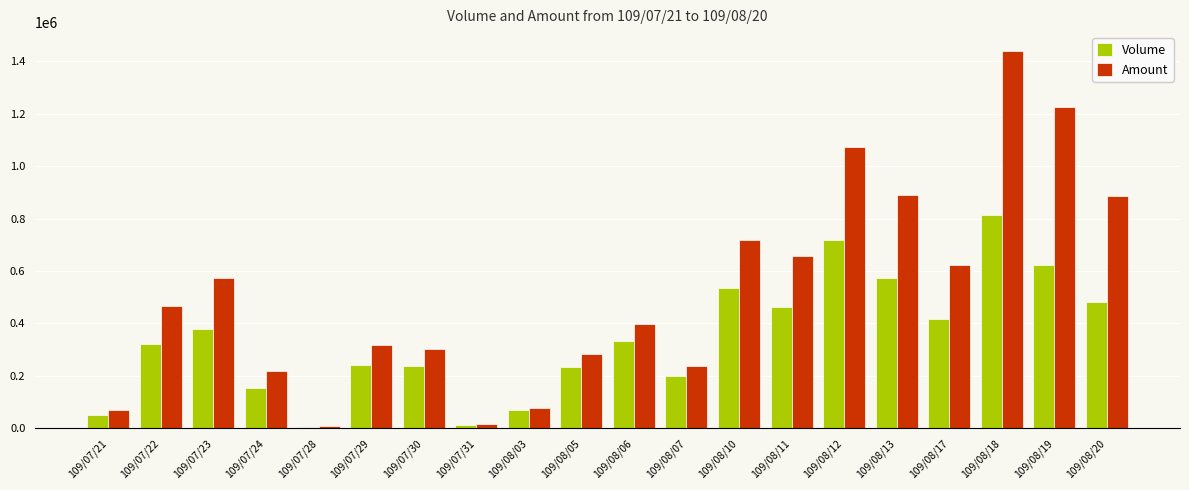

Count the number of categories in the chart.

20